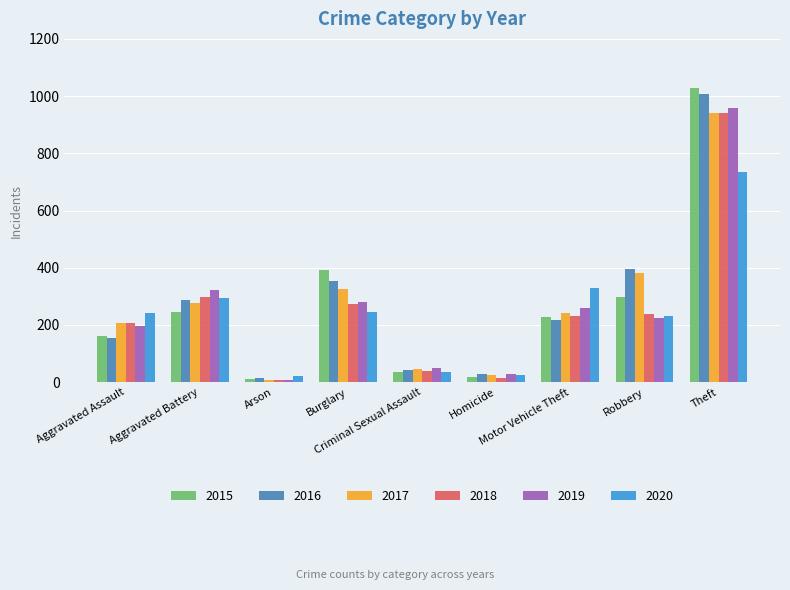

At how many categories does at least one series exceed 196?

6